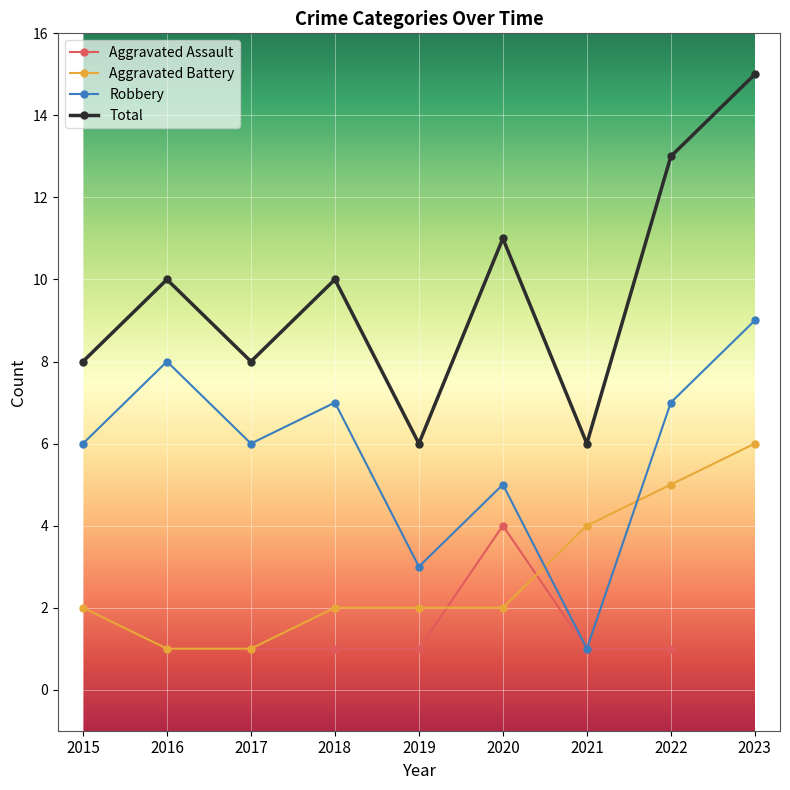

What is the approximate value of Aggravated Battery at 2022?

5